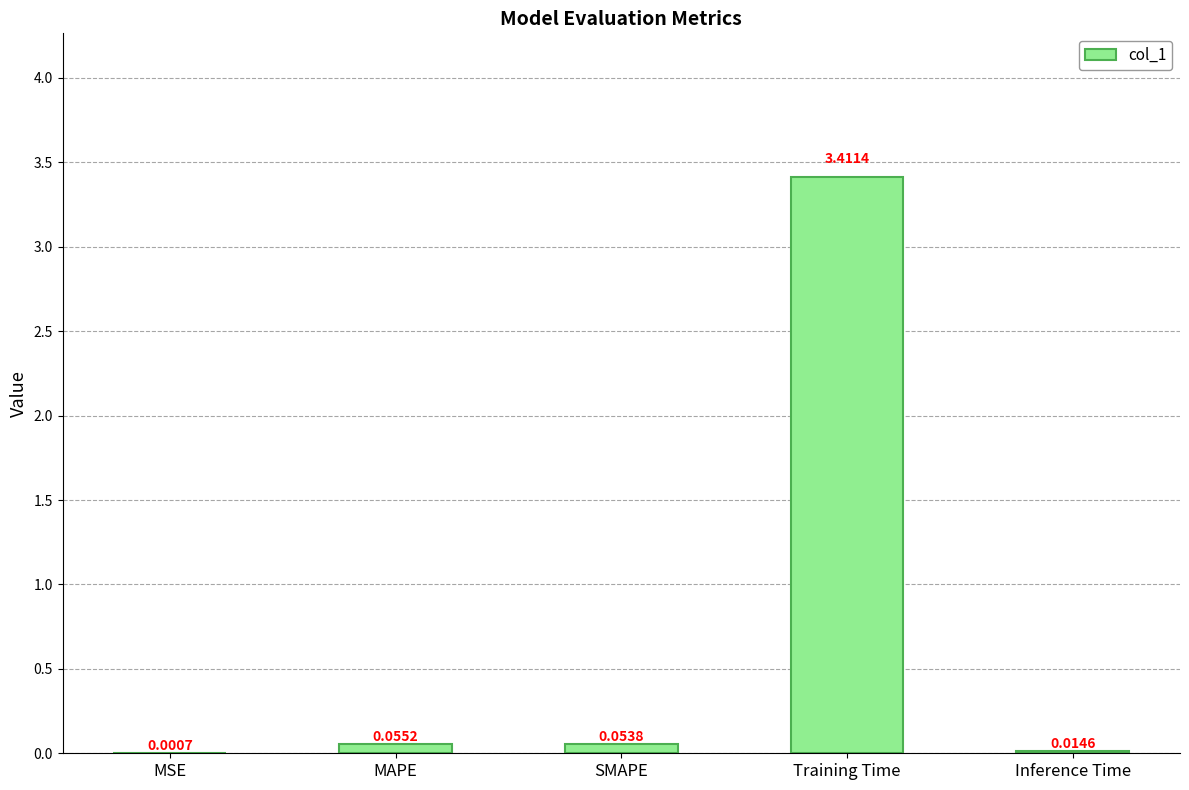

At which label is the value closest to 1?

MAPE